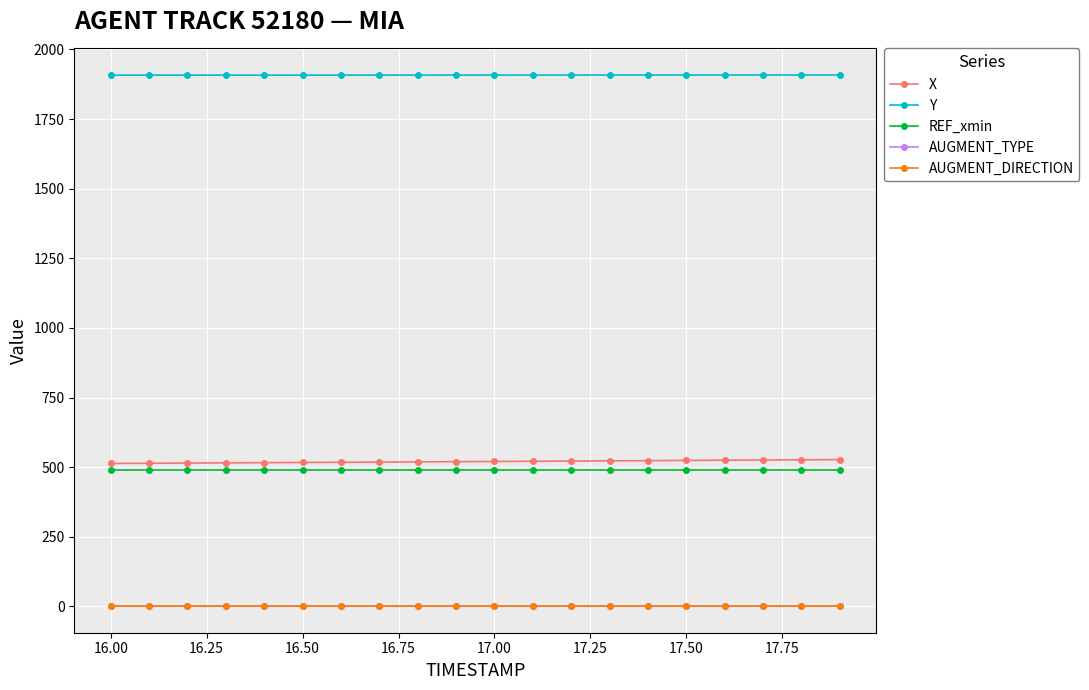

True or false: X has more than 2 interior local peaks.

False